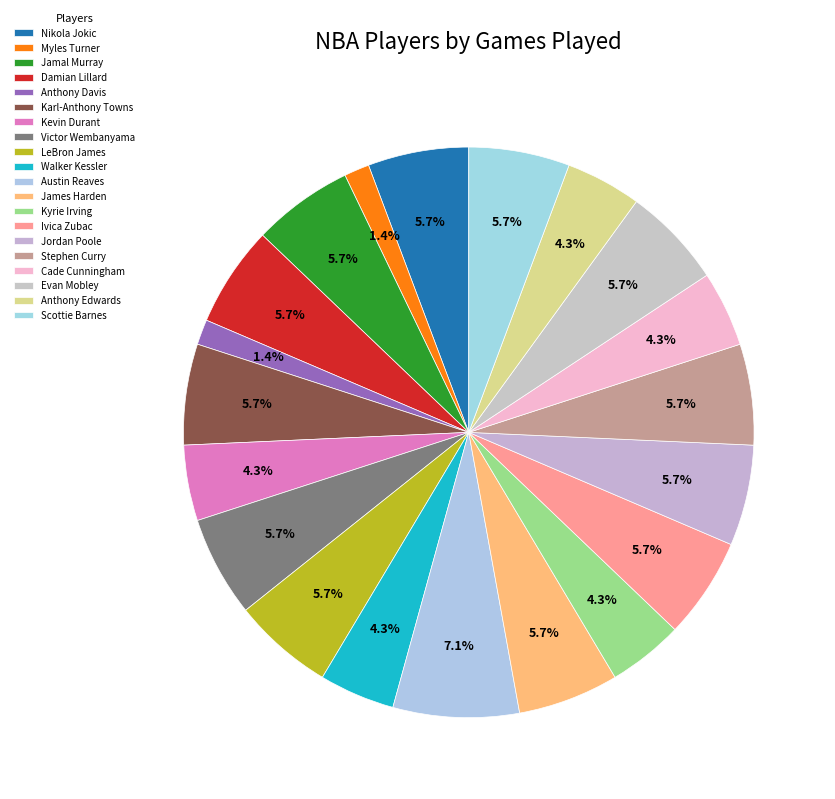

To the nearest percent, what is the difference between the Myles Turner and Jamal Murray slice percentages?

4%